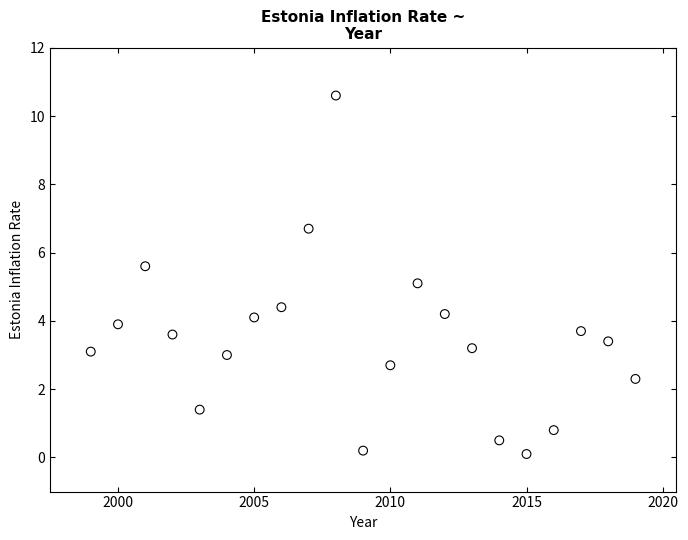

What is the range of X values (max minus min)?

20.0